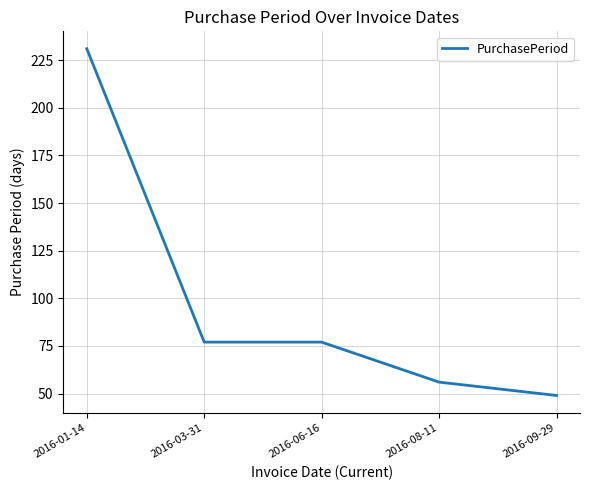

What is the approximate value at 2016-09-29?

49